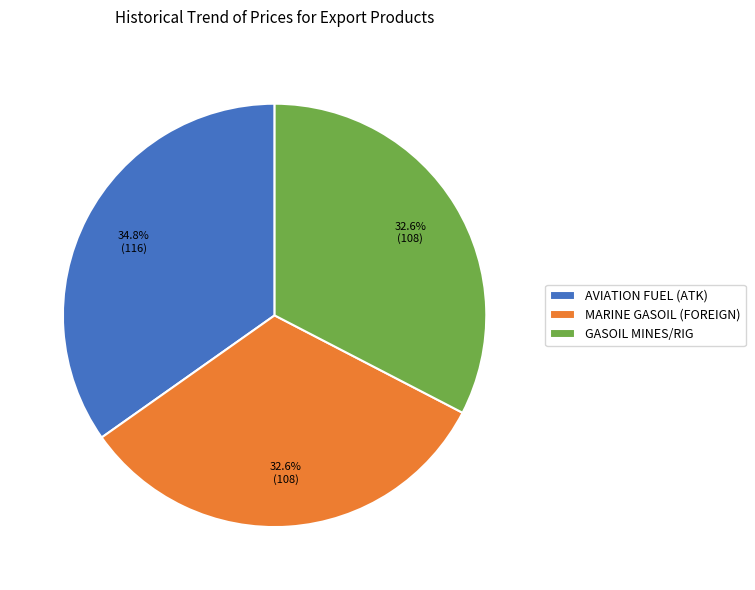

Which category has the biggest portion of the pie?

AVIATION FUEL (ATK)